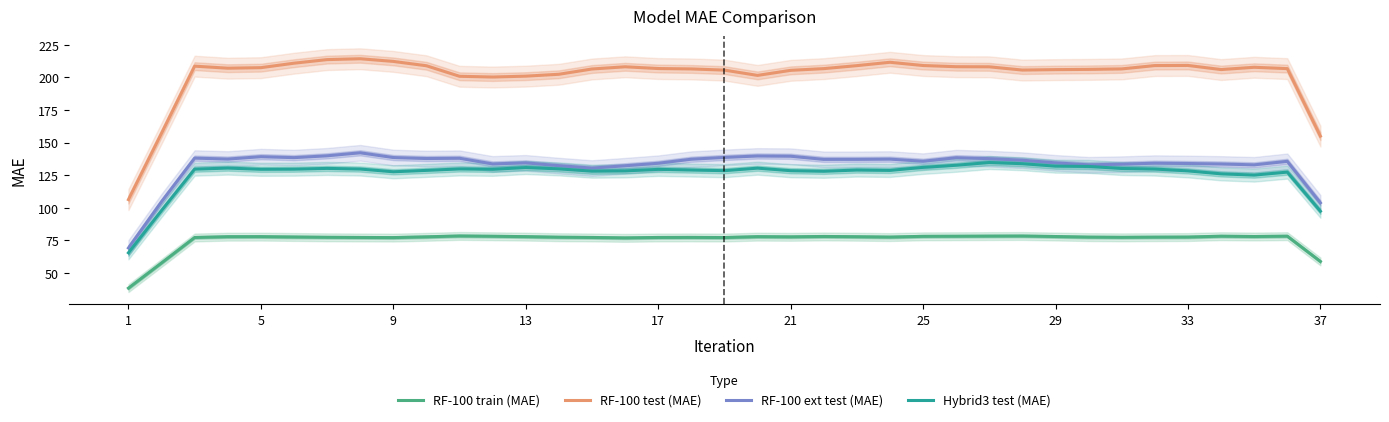

At how many categories does at least one series exceed 98?

37